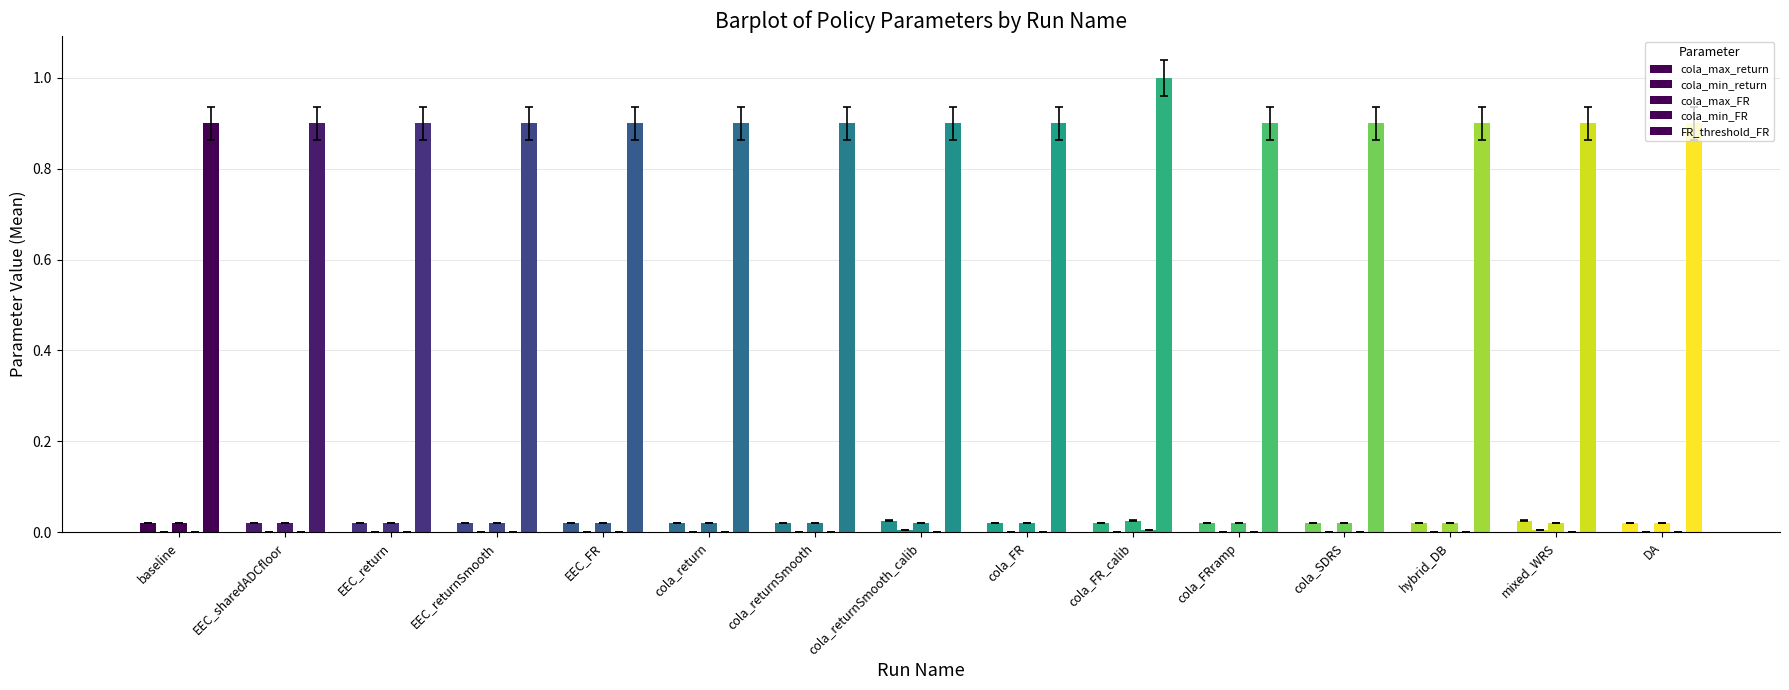

At which category is the sum across all series the highest?

cola_FR_calib